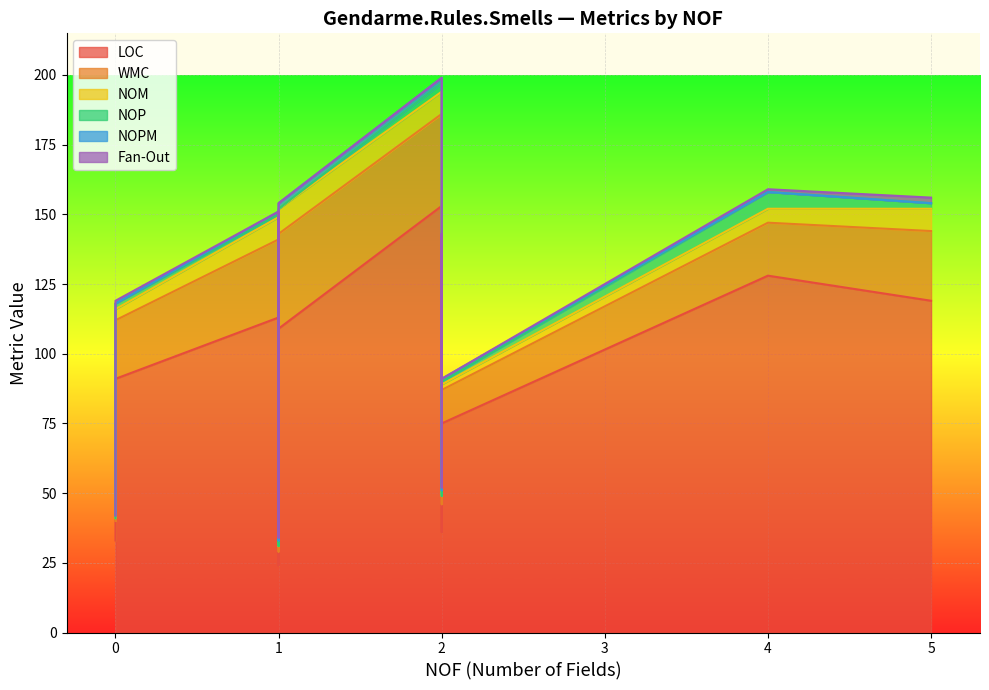

Which series has the largest range (max minus min)?

LOC